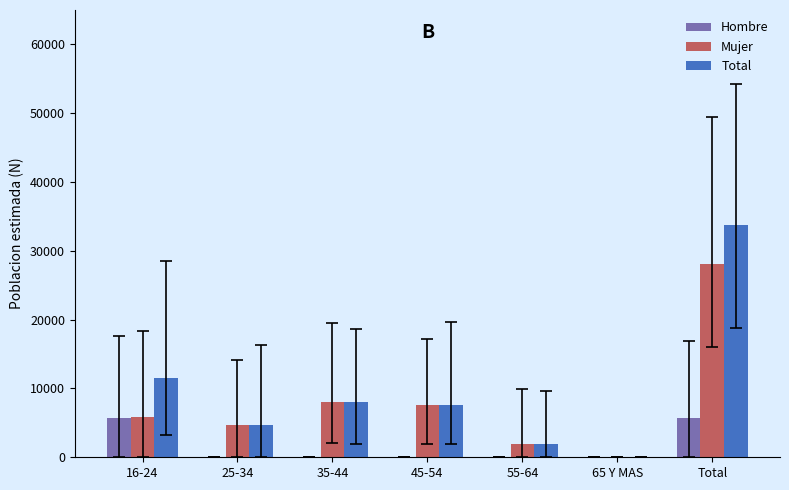

How many groups of bars are there?

7